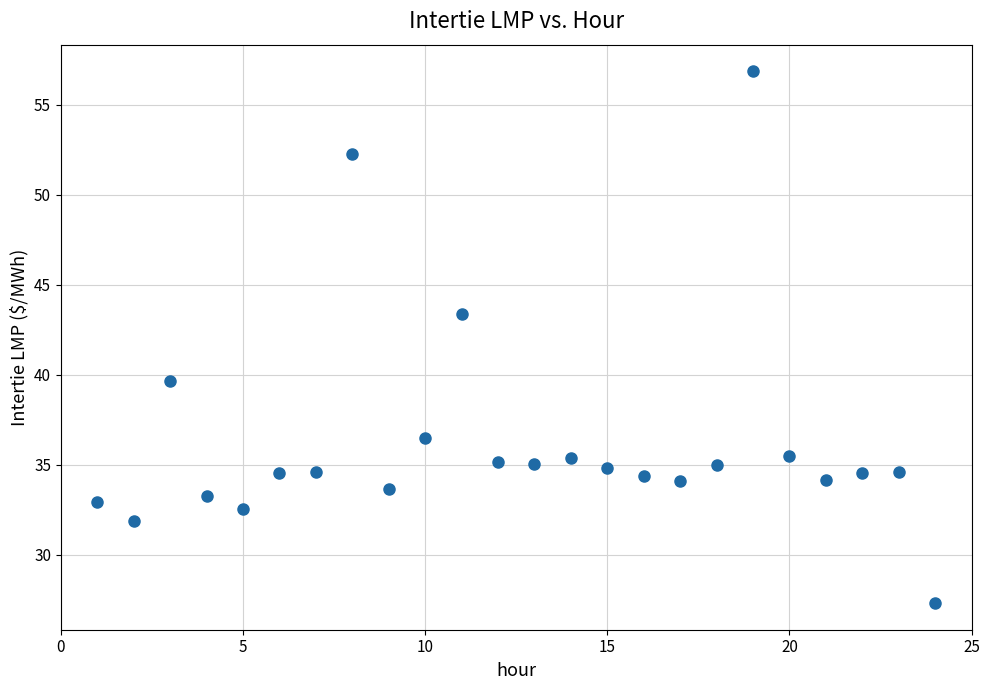

What Y value in the scatter plot is closest to 42?

43.4